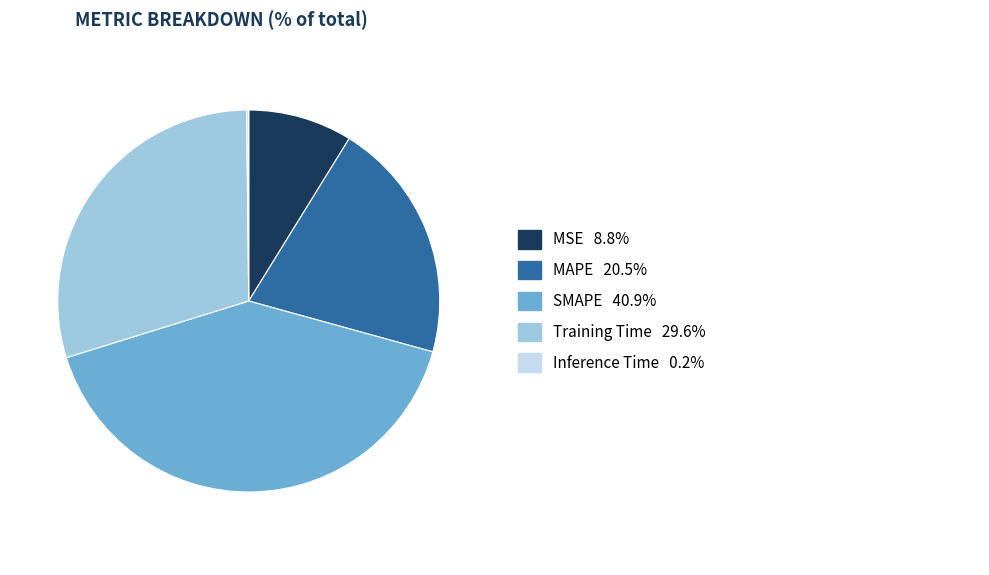

Does any single category account for the majority?

No